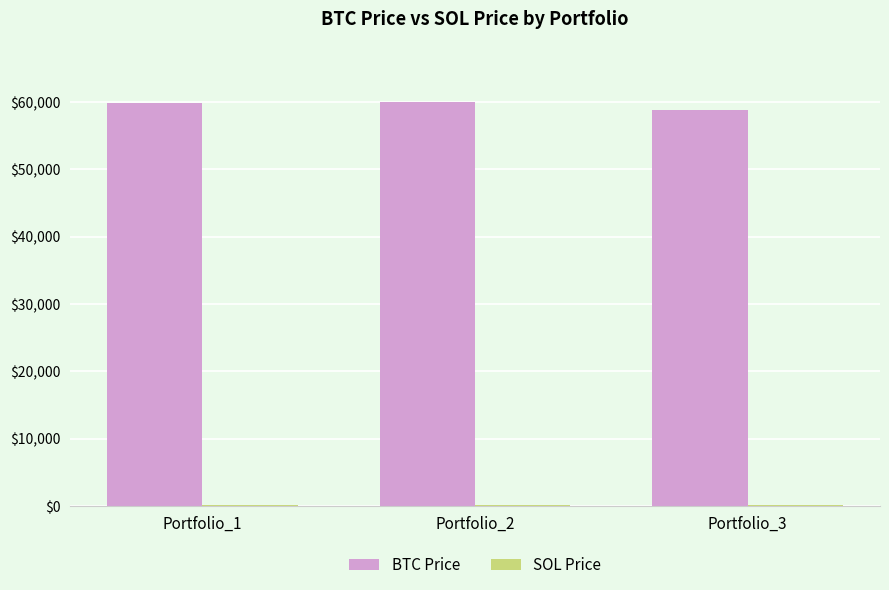

Which series has the largest total across all categories?

BTC Price